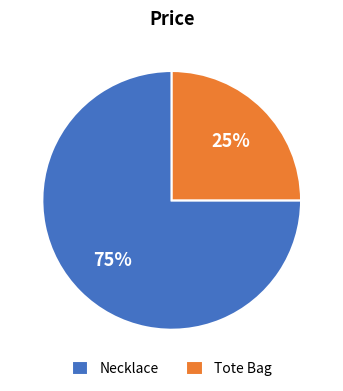

To the nearest percent, what is the difference between the Tote Bag and Necklace slice percentages?

50%